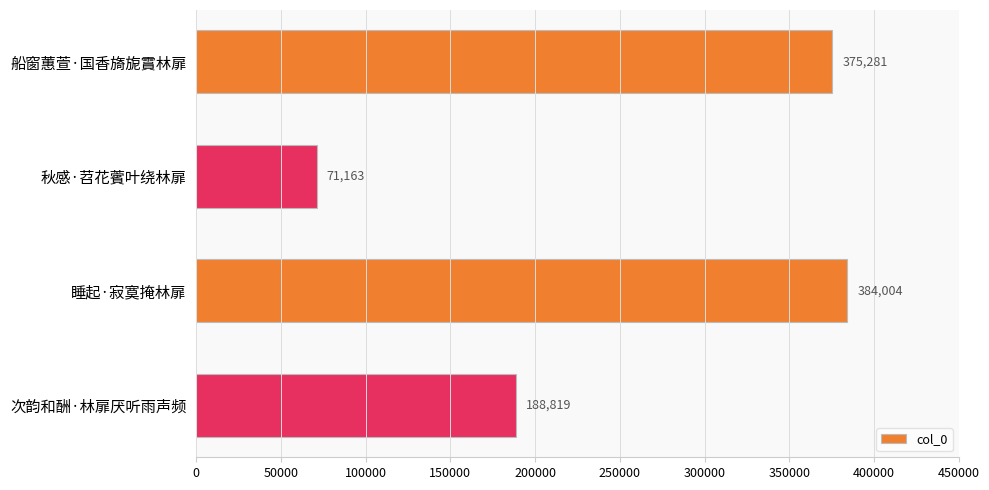

What is the difference between the maximum and minimum values?

312841